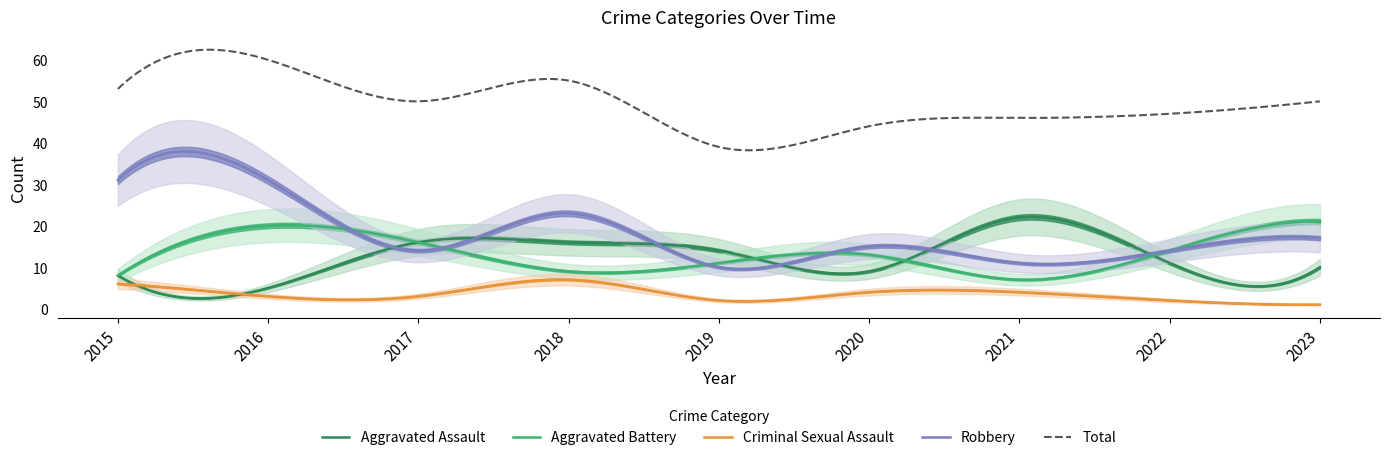

True or false: Total and Aggravated Assault intersect in this chart.

False